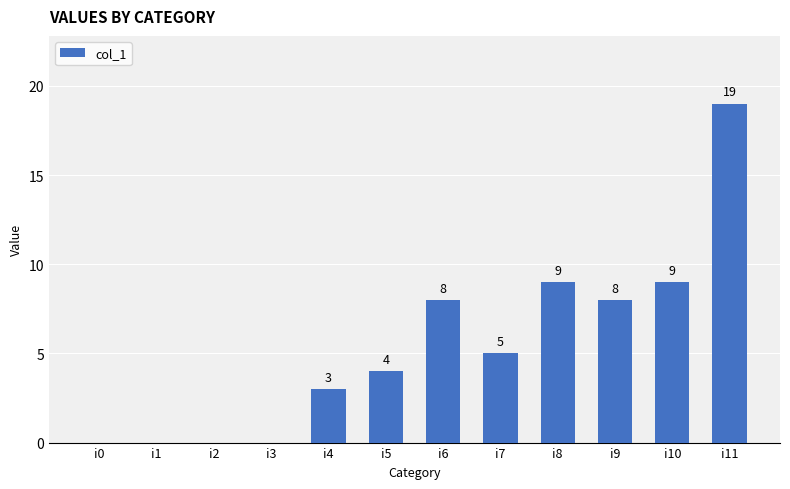

At which label does the data first exceed 5?

i6